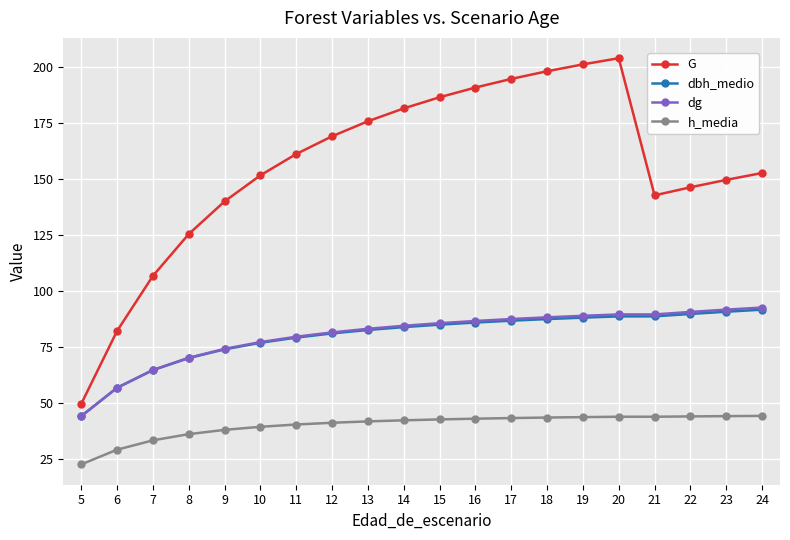

True or false: G and h_media intersect in this chart.

False